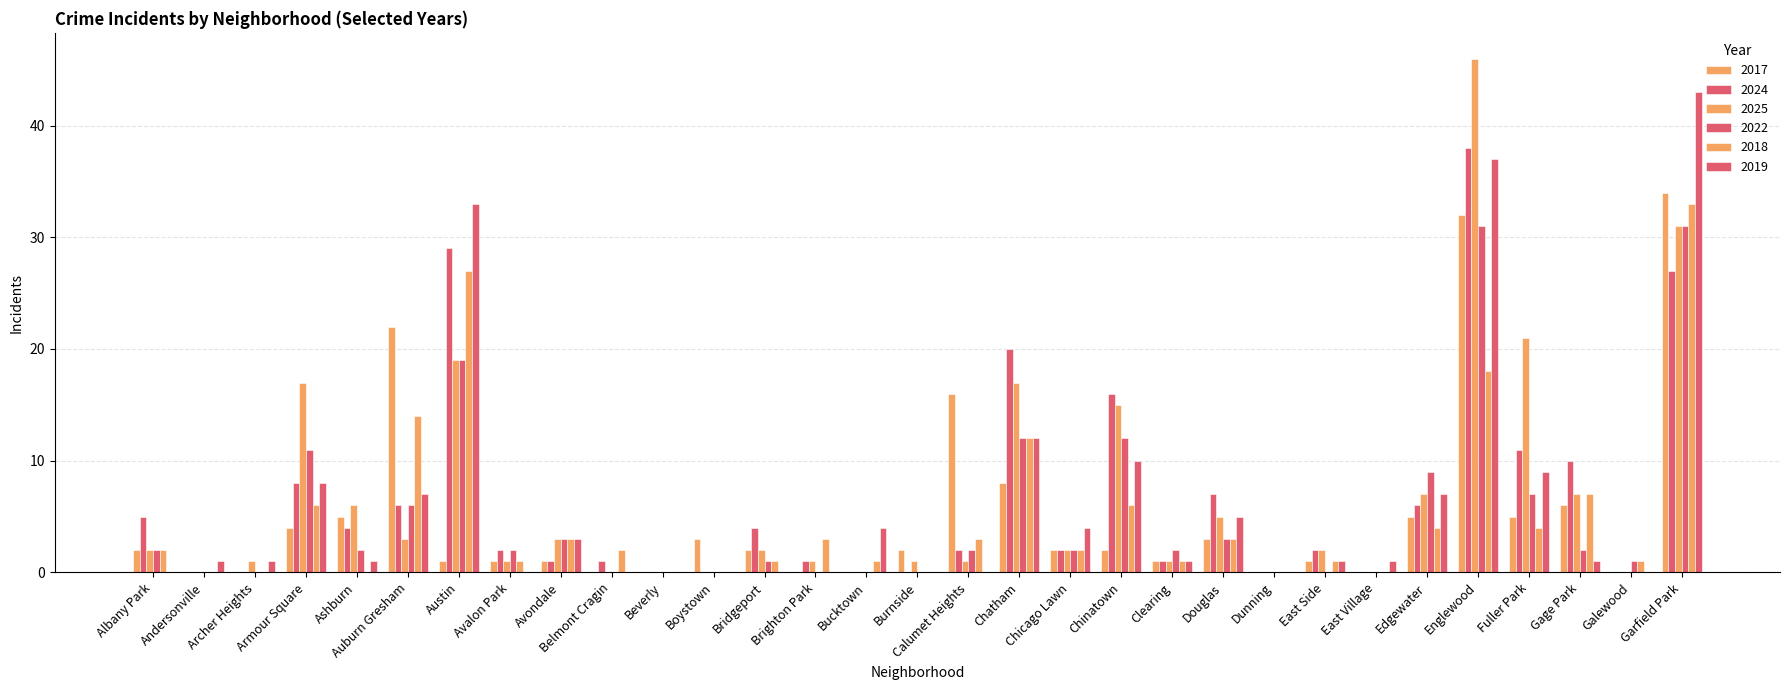

Is it true that 2024 equals 39 at Garfield Park?

False